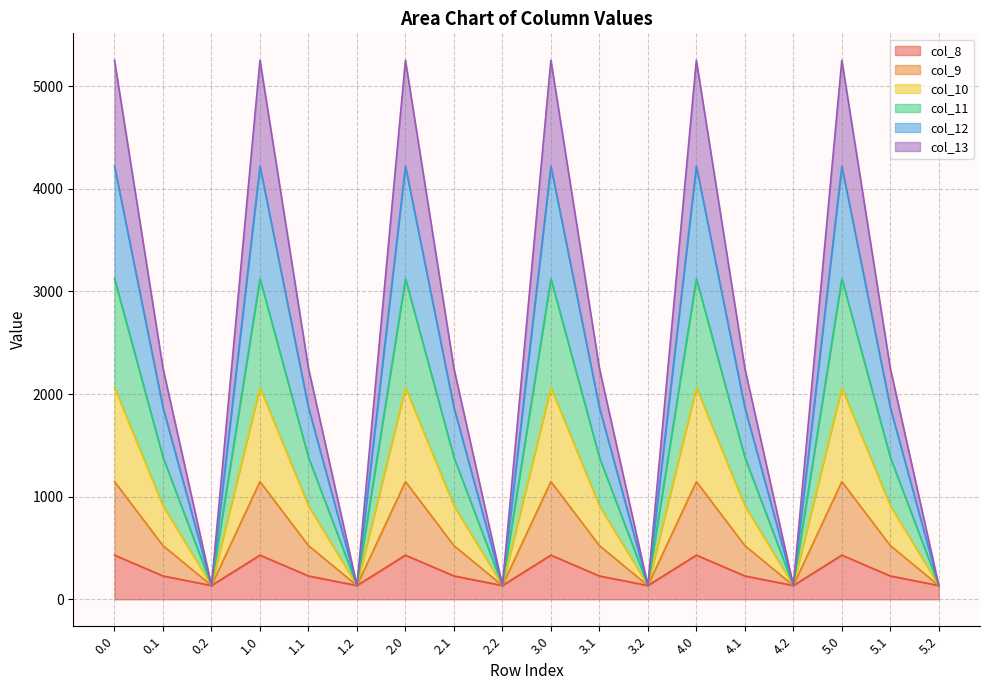

What is the difference between the maximum and second lowest values in the col_13 series?

1013.0